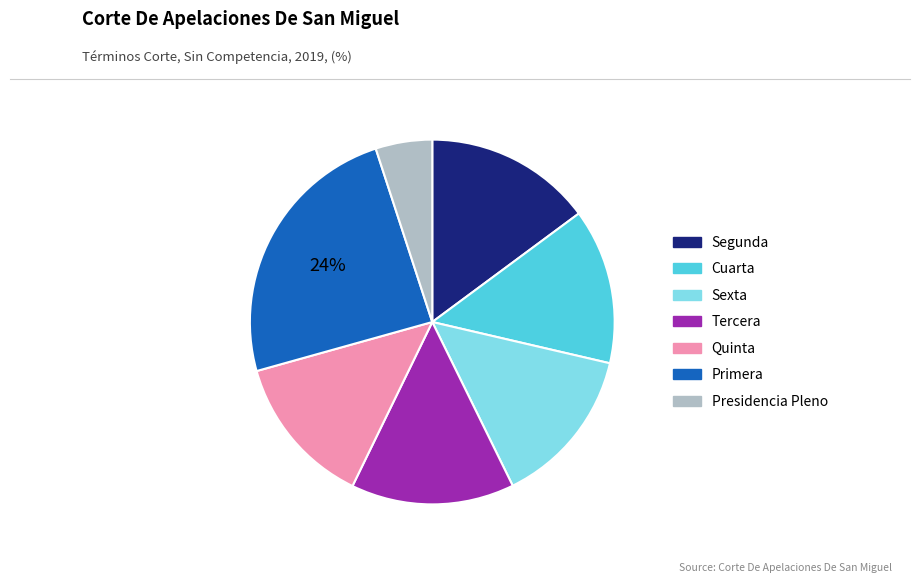

Which category has the smallest portion of the pie?

Presidencia Pleno